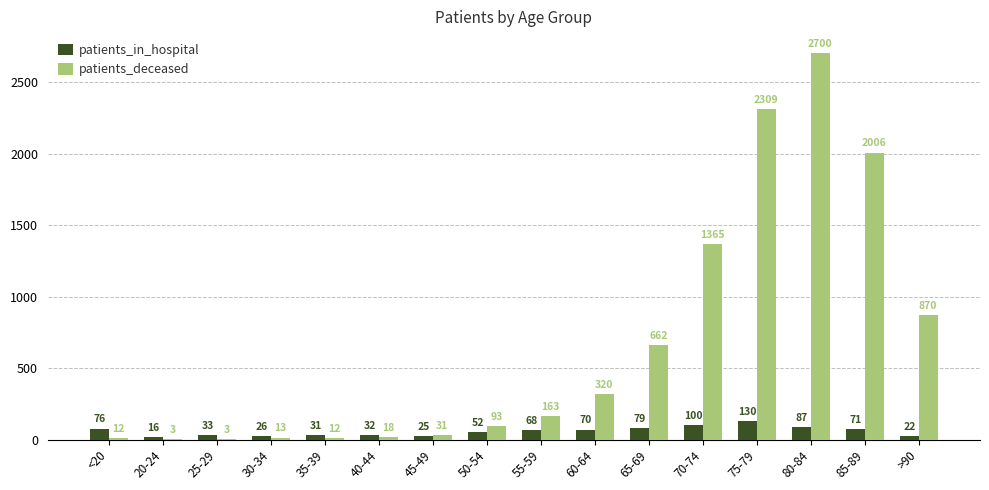

Reading left to right, what are all the values shown in this chart?

patients_in_hospital: <20=76	20-24=16	25-29=33	30-34=26	35-39=31	40-44=32	45-49=25	50-54=52	55-59=68	60-64=70	65-69=79	70-74=100	75-79=130	80-84=87	85-89=71	>90=22
patients_deceased: <20=12	20-24=3	25-29=3	30-34=13	35-39=12	40-44=18	45-49=31	50-54=93	55-59=163	60-64=320	65-69=662	70-74=1365	75-79=2309	80-84=2700	85-89=2006	>90=870